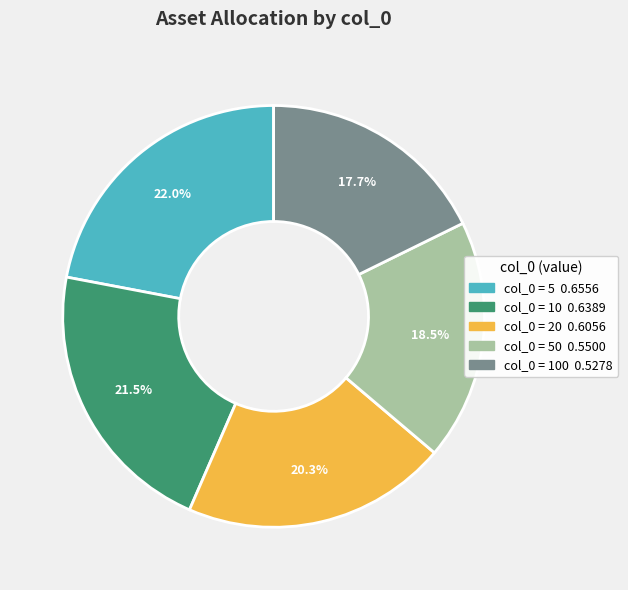

How many segments does this pie chart have?

5